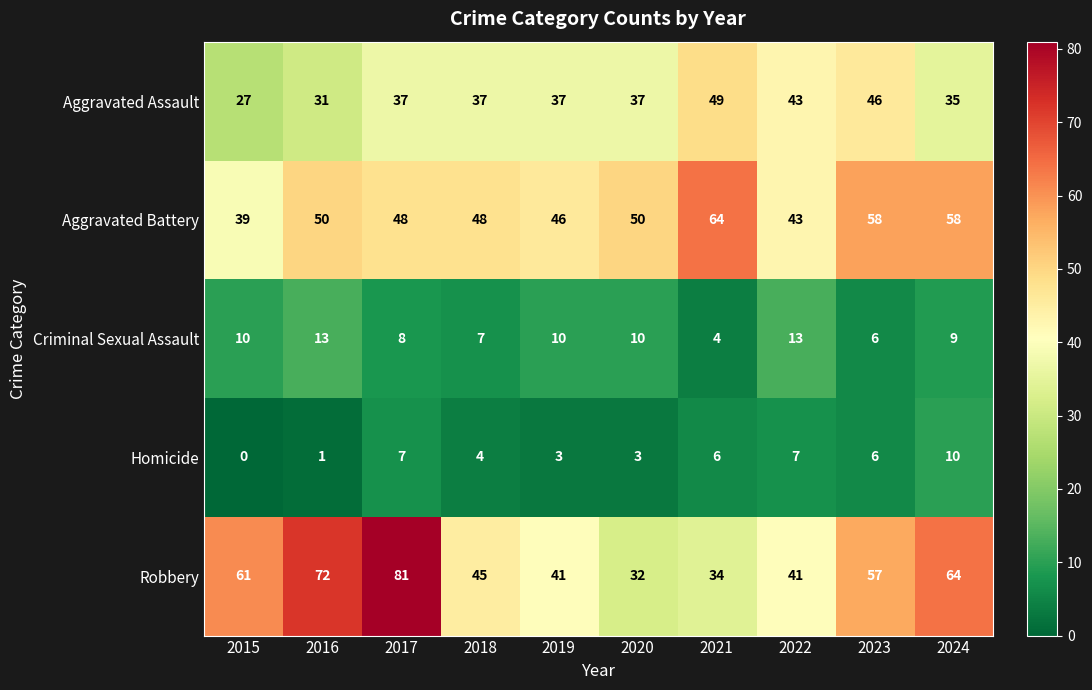

At which label is Criminal Sexual Assault closest to 8?

2017